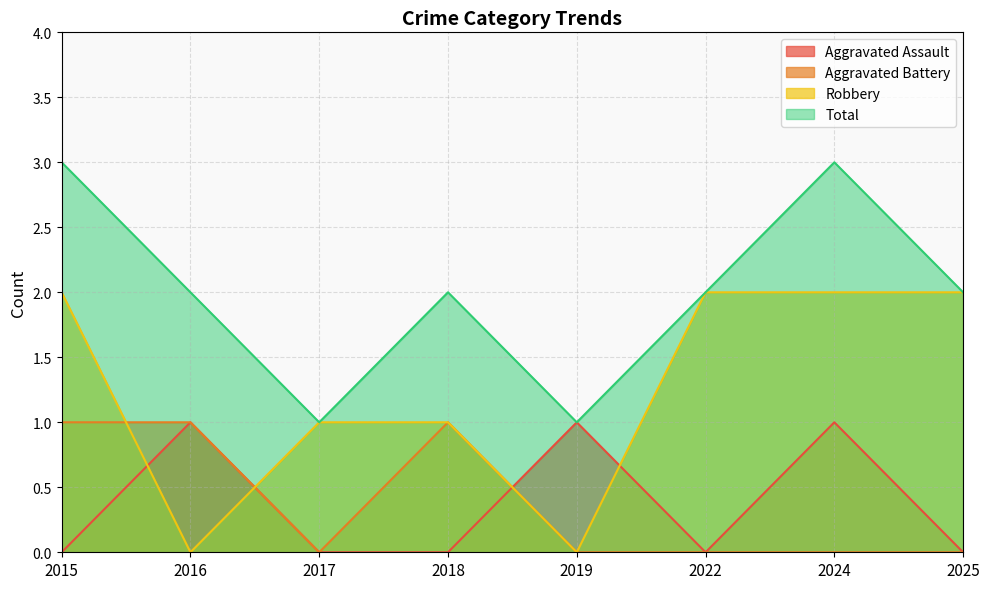

True or false: Total and Aggravated Battery cross at least once.

False